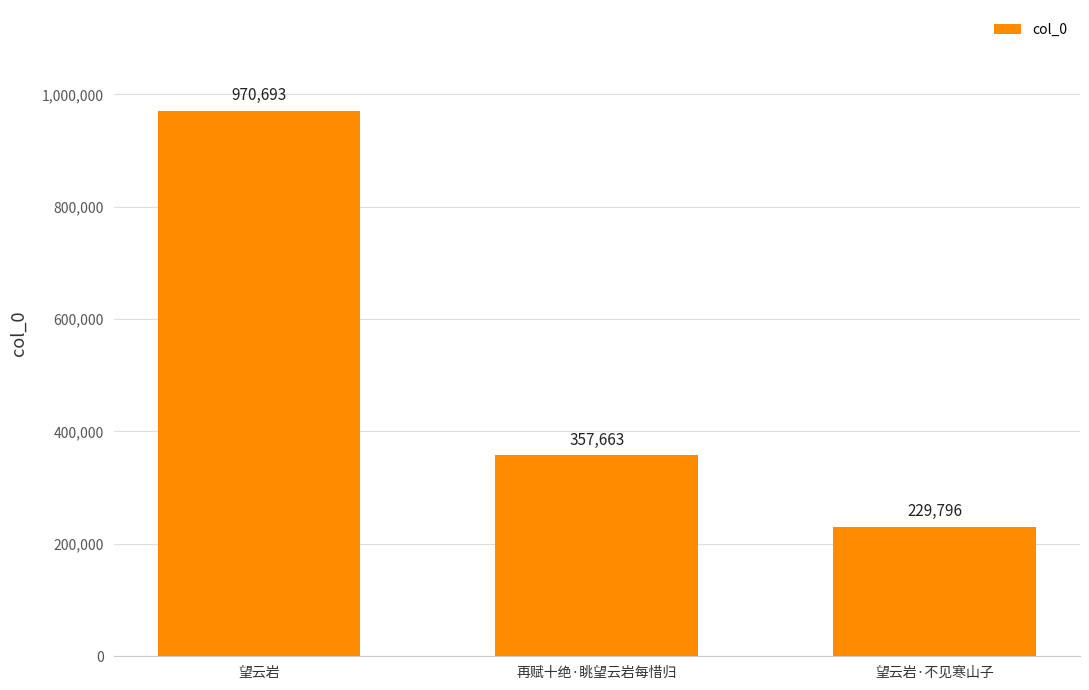

Does the chart contain stacked bars?

No